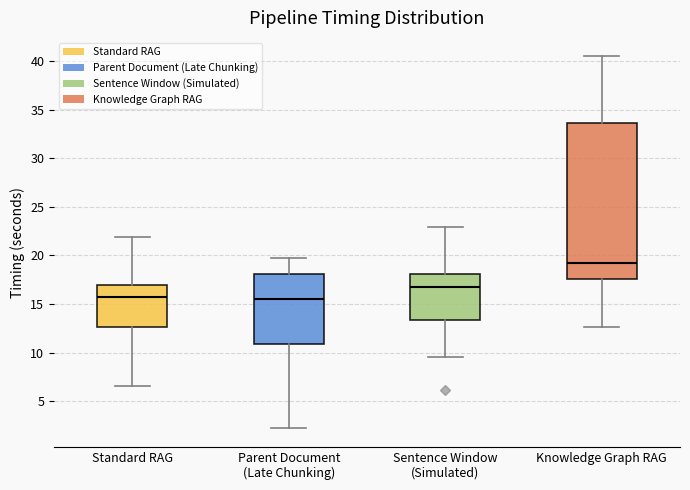

Comparing the boxes themselves (not the whiskers), which one is the tallest?

Knowledge Graph RAG